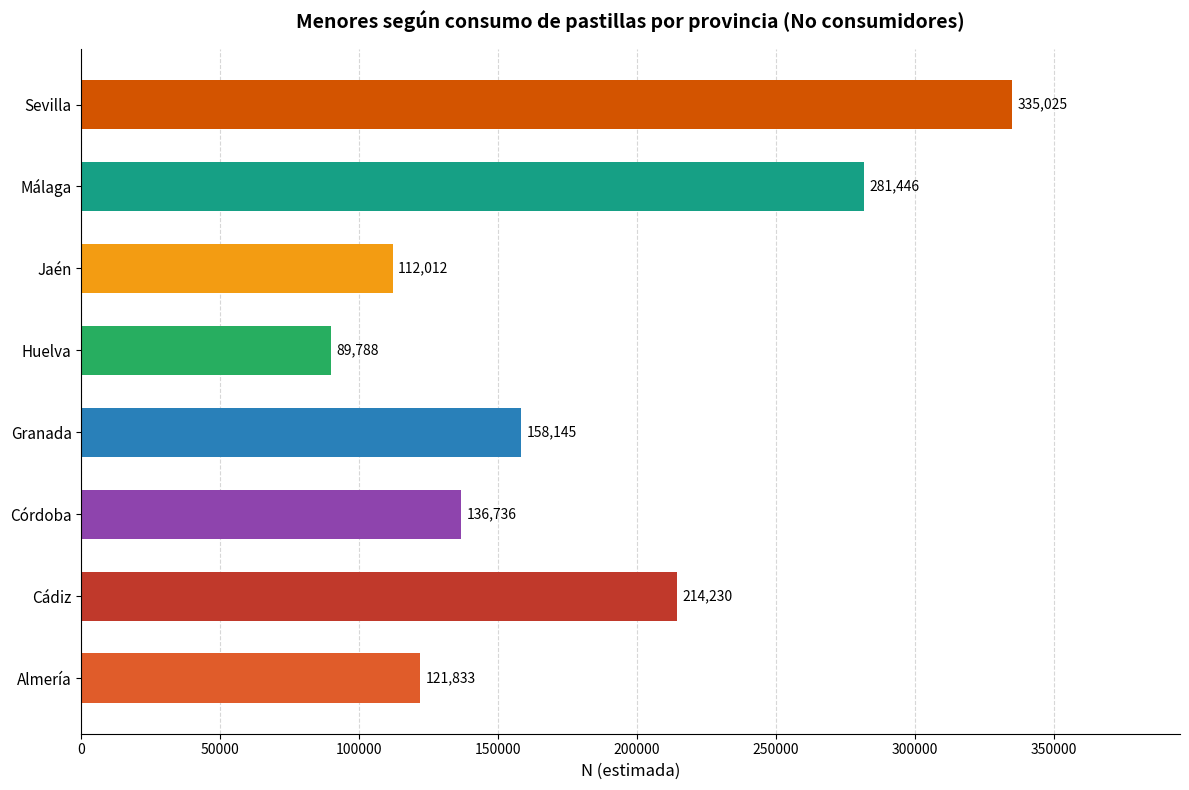

What is the change in value from Granada to Málaga?

+123301